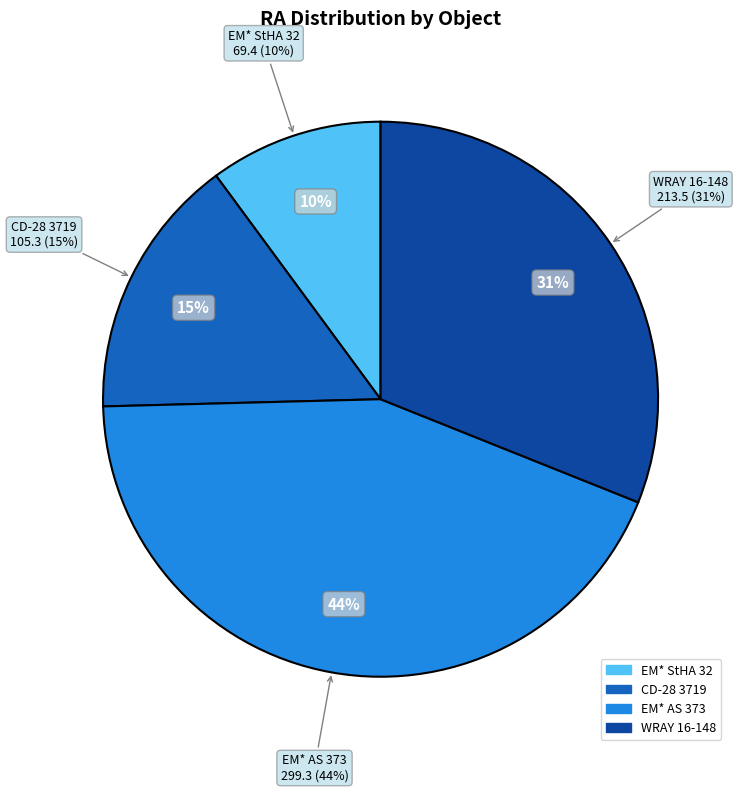

Is it true that CD-28 3719 is 3% of the pie?

False